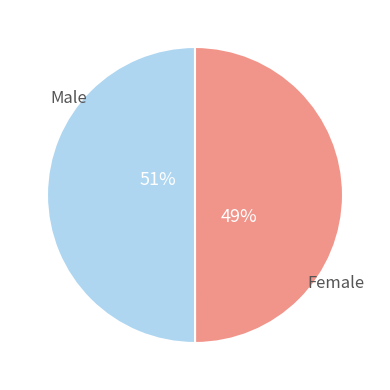

How many slices are in this pie chart?

2